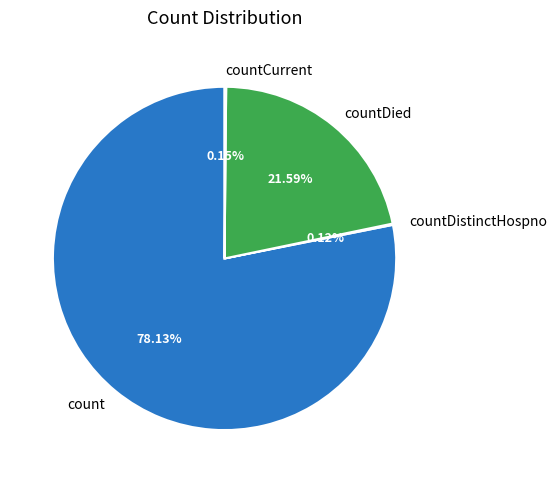

Does any single category account for the majority?

Yes